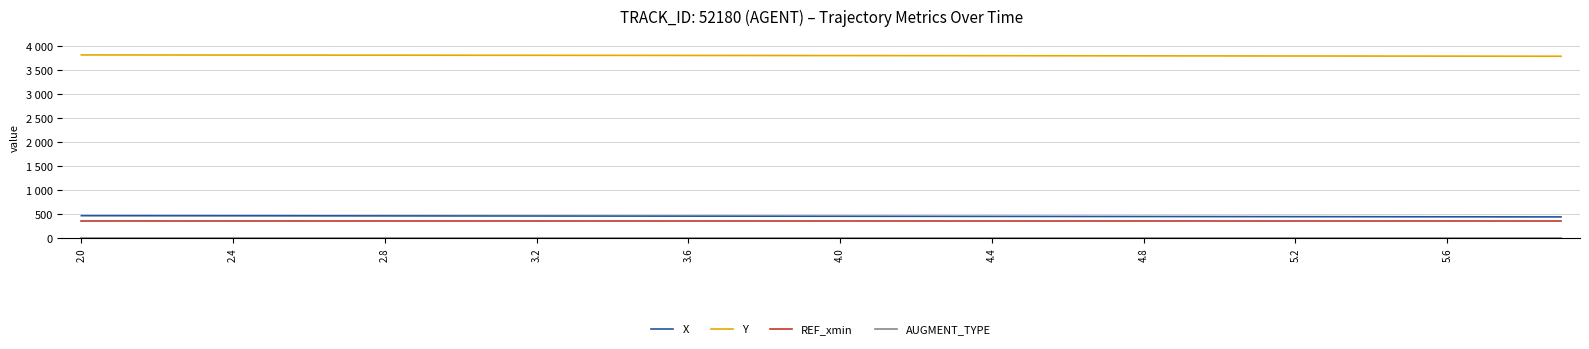

Where does the Y series first go above 3805?

2.0